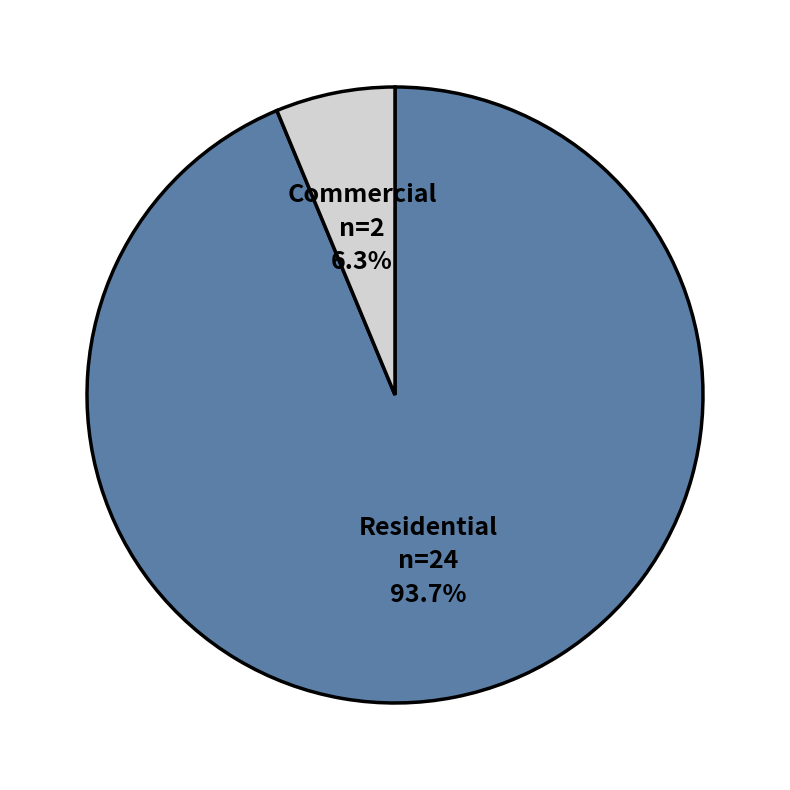

Is there any slice that represents more than half of the pie?

Yes